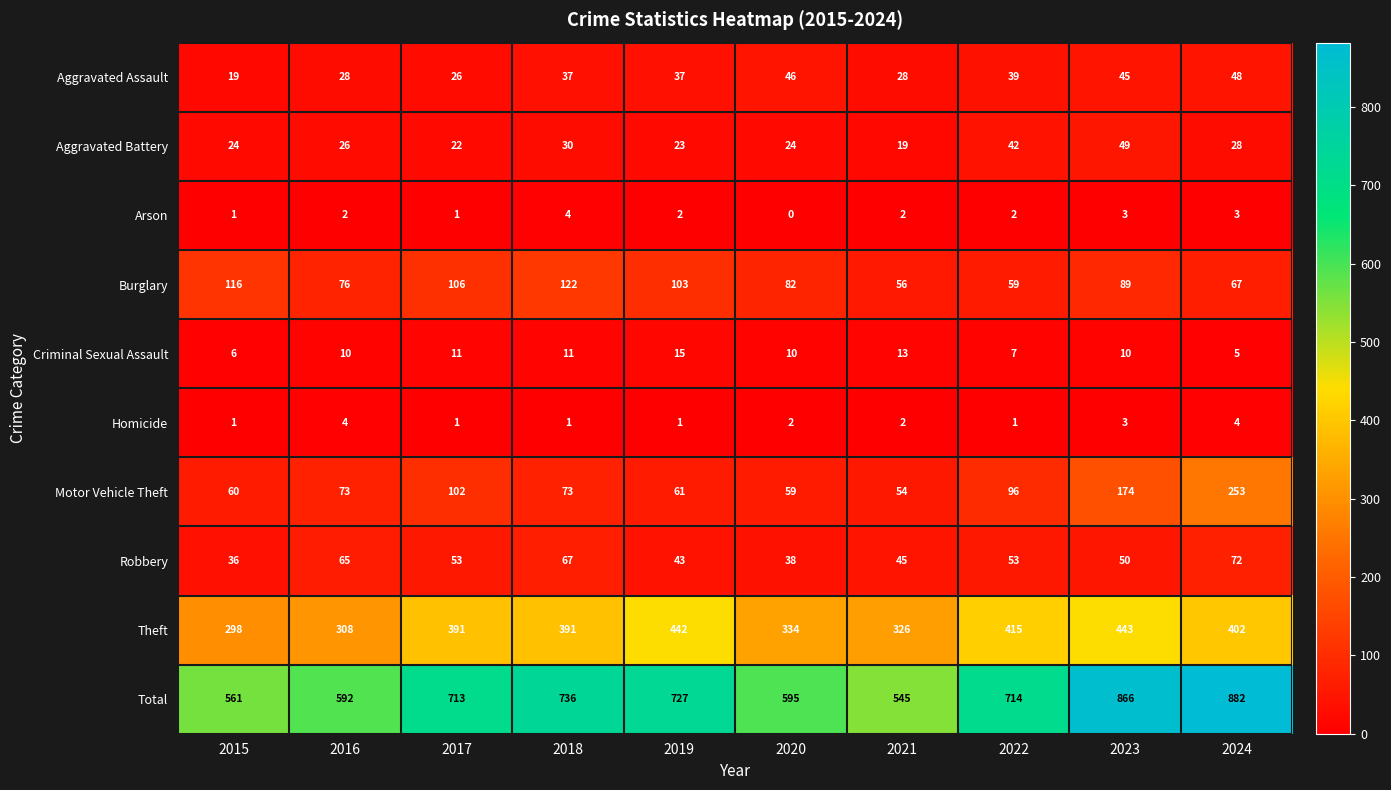

True or false: Aggravated Battery has a value of 49 at 2023.

True